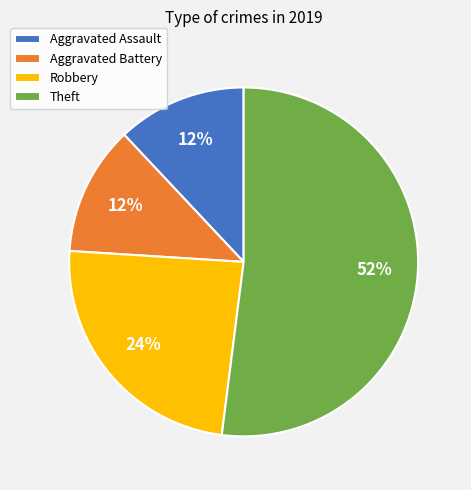

True or false: Aggravated Battery accounts for 4% of the total.

False